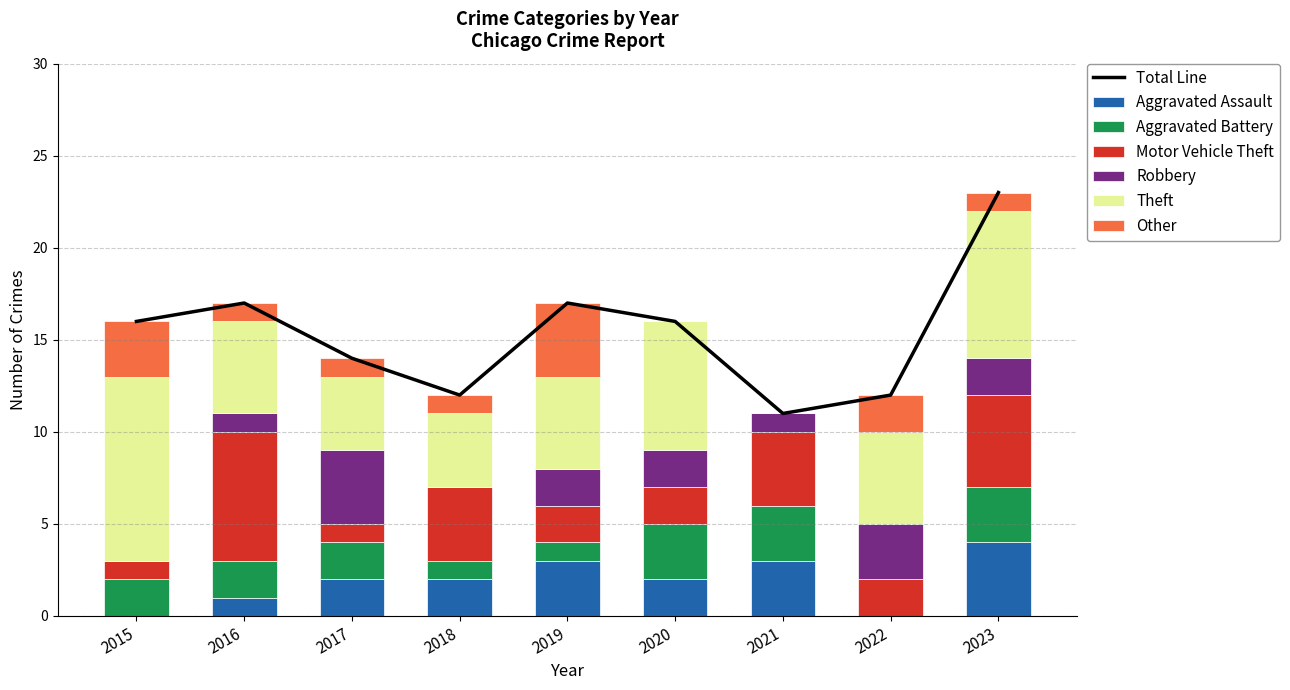

At which label is Aggravated Assault closest to 2?

2017